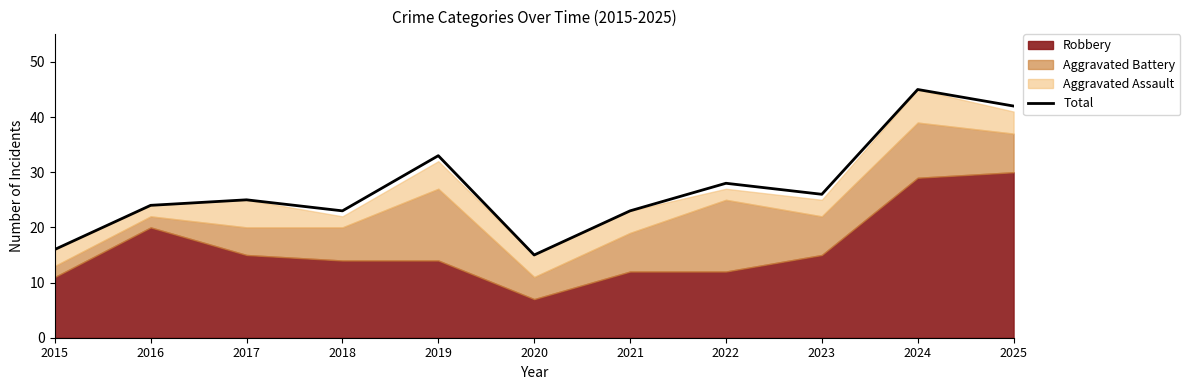

Where is the first local minimum?

2018